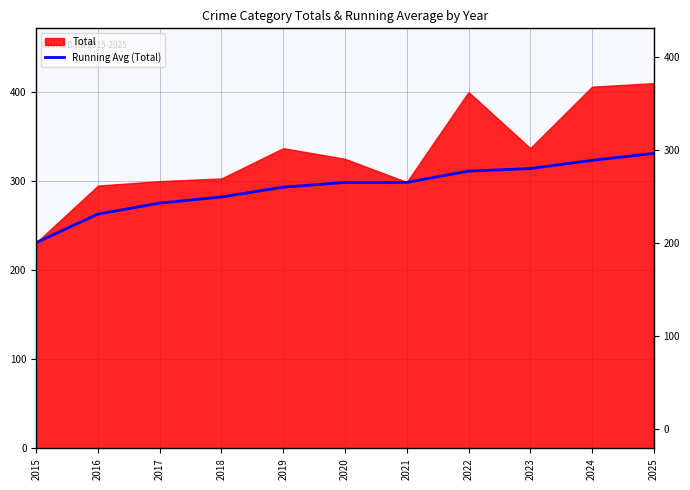

Is it true that the value at 2020 is 298.5?

True